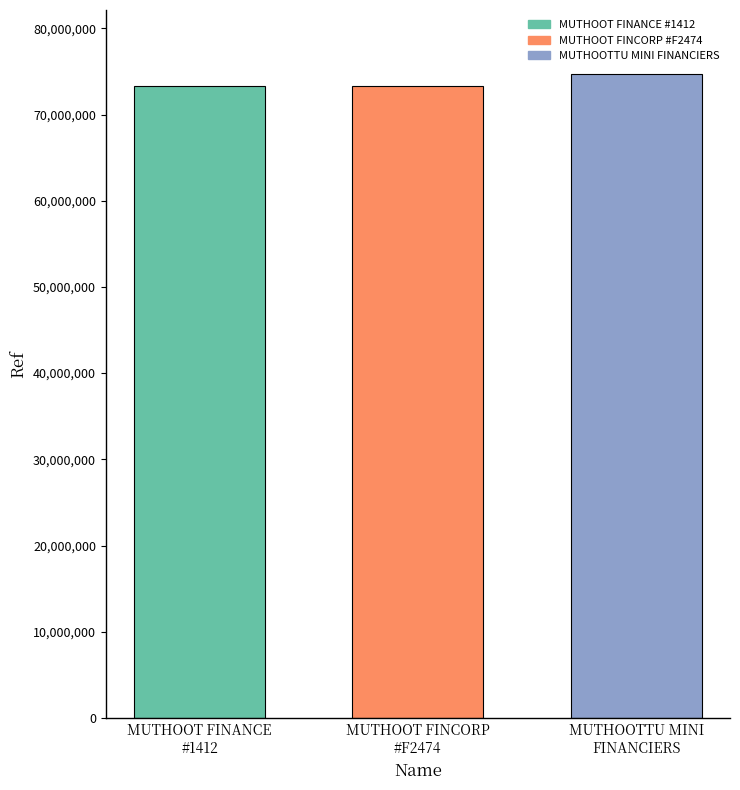

What is the maximum value shown in the chart?

74660560